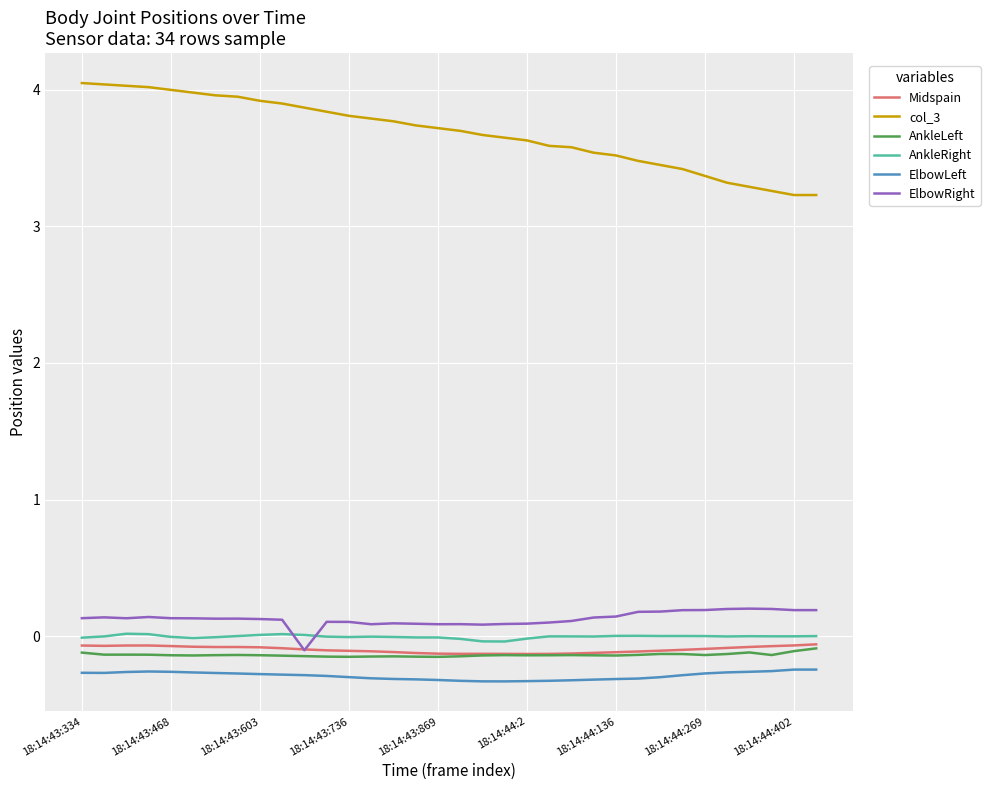

Is this an area chart (filled region under the line)?

No